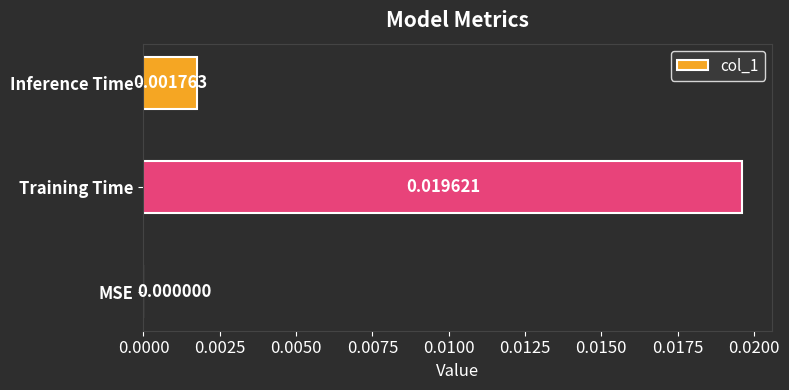

At which category does the chart reach its peak across all series?

Training Time